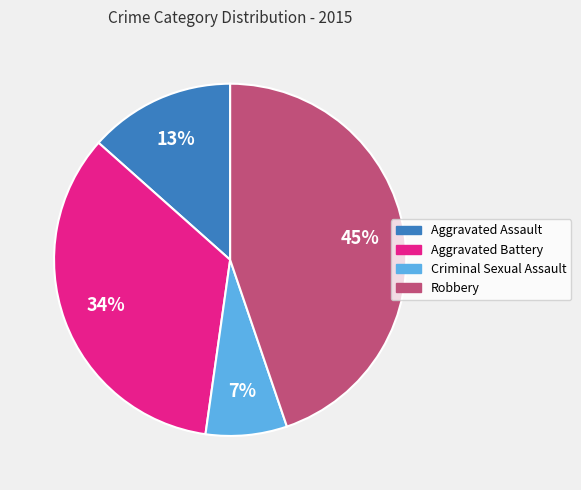

How many segments does this pie chart have?

4